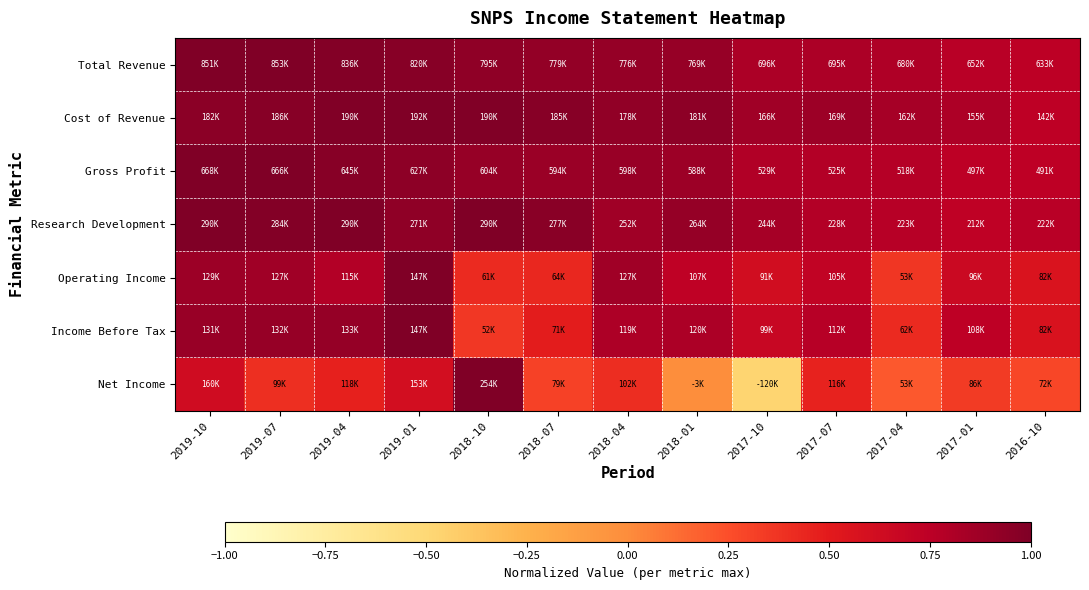

Reading left to right, extract all data points from this chart.

Total Revenue: 2019-10=1.0	2019-07=1.0	2019-04=1.0	2019-01=1.0	2018-10=0.9	2018-07=0.9	2018-04=0.9	2018-01=0.9	2017-10=0.8	2017-07=0.8	2017-04=0.8	2017-01=0.8	2016-10=0.7
Cost of Revenue: 2019-10=0.9	2019-07=1.0	2019-04=1.0	2019-01=1.0	2018-10=1.0	2018-07=1.0	2018-04=0.9	2018-01=0.9	2017-10=0.9	2017-07=0.9	2017-04=0.8	2017-01=0.8	2016-10=0.7
Gross Profit: 2019-10=1.0	2019-07=1.0	2019-04=1.0	2019-01=0.9	2018-10=0.9	2018-07=0.9	2018-04=0.9	2018-01=0.9	2017-10=0.8	2017-07=0.8	2017-04=0.8	2017-01=0.7	2016-10=0.7
Research Development: 2019-10=1.0	2019-07=1.0	2019-04=1.0	2019-01=0.9	2018-10=1.0	2018-07=1.0	2018-04=0.9	2018-01=0.9	2017-10=0.8	2017-07=0.8	2017-04=0.8	2017-01=0.7	2016-10=0.8
Operating Income: 2019-10=0.9	2019-07=0.9	2019-04=0.8	2019-01=1.0	2018-10=0.4	2018-07=0.4	2018-04=0.9	2018-01=0.7	2017-10=0.6	2017-07=0.7	2017-04=0.4	2017-01=0.7	2016-10=0.6
Income Before Tax: 2019-10=0.9	2019-07=0.9	2019-04=0.9	2019-01=1.0	2018-10=0.4	2018-07=0.5	2018-04=0.8	2018-01=0.8	2017-10=0.7	2017-07=0.8	2017-04=0.4	2017-01=0.7	2016-10=0.6
Net Income: 2019-10=0.6	2019-07=0.4	2019-04=0.5	2019-01=0.6	2018-10=1.0	2018-07=0.3	2018-04=0.4	2018-01=-0.0	2017-10=-0.5	2017-07=0.5	2017-04=0.2	2017-01=0.3	2016-10=0.3